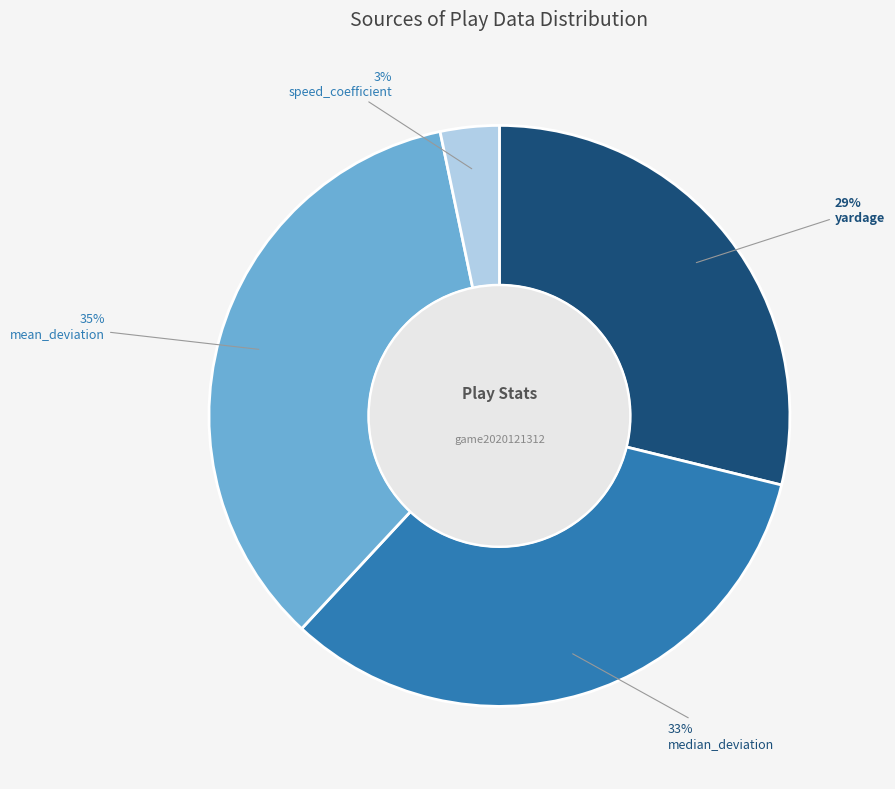

To the nearest percent, what is the combined percentage of speed_coefficient and mean_deviation?

38%